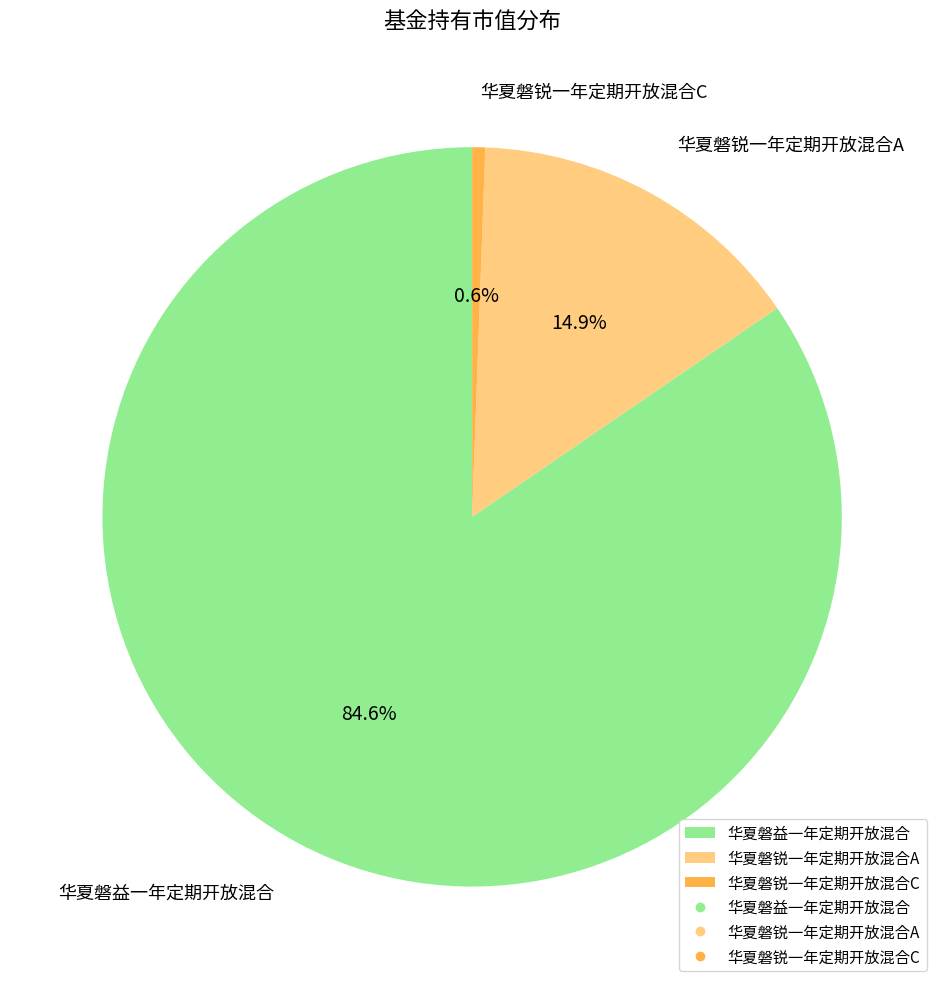

What is the total percentage of 华夏磐锐一年定期开放混合A and 华夏磐益一年定期开放混合?

99.4%